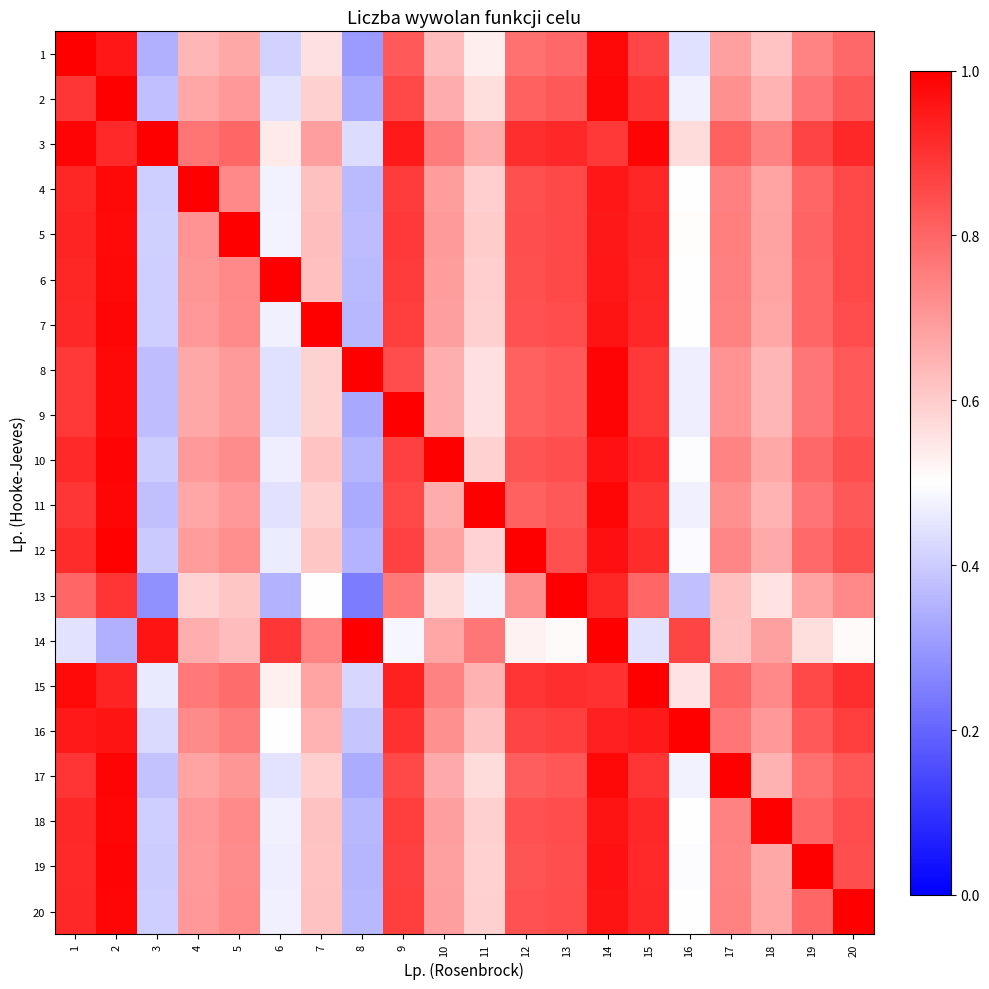

What is the total value across all series at 11?

12.3